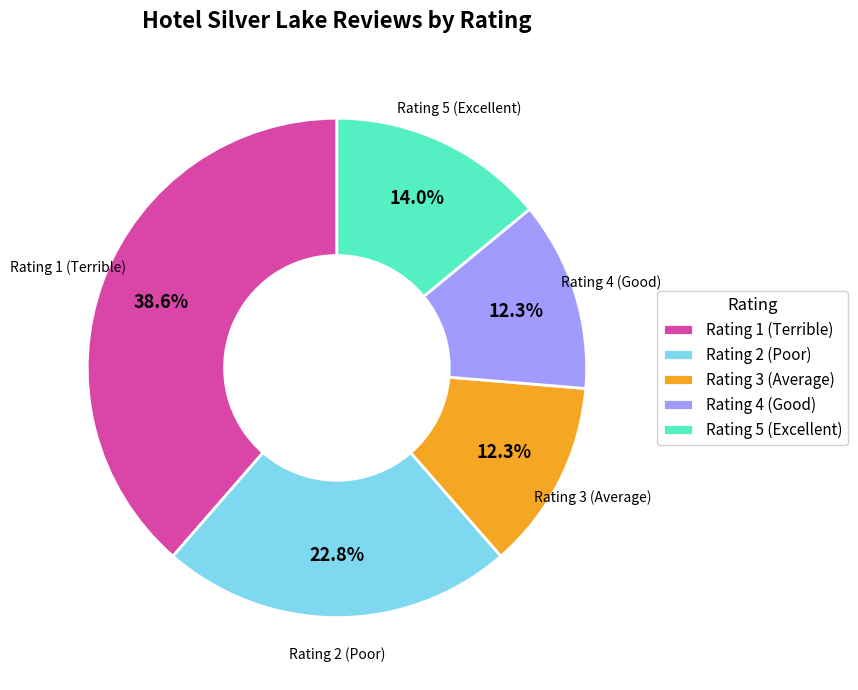

Which category has the biggest portion of the pie?

Rating 1 (Terrible)